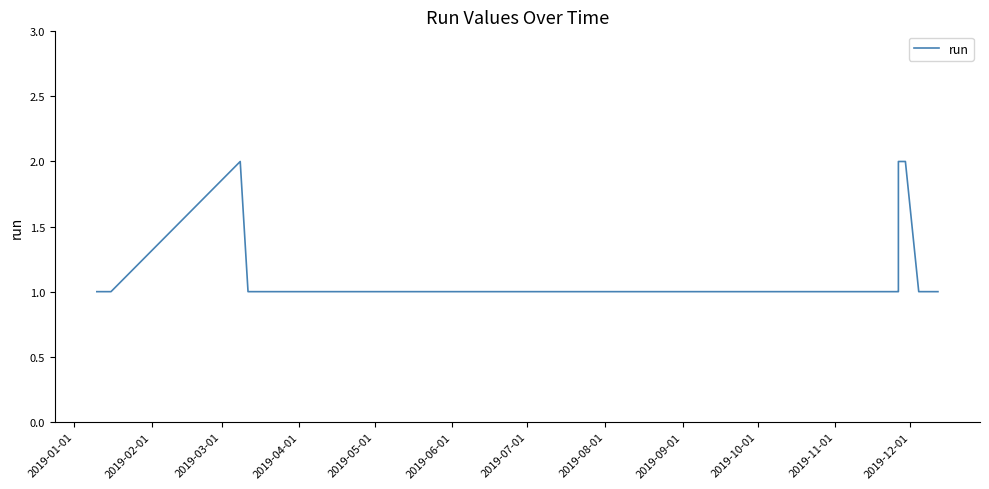

Reading right to left, what are all the values shown in this chart?

1	1	1	1	2	2	1	1	1	1	1	1	1	1	1	1	1	1	1	1	1	1	1	2	1	1